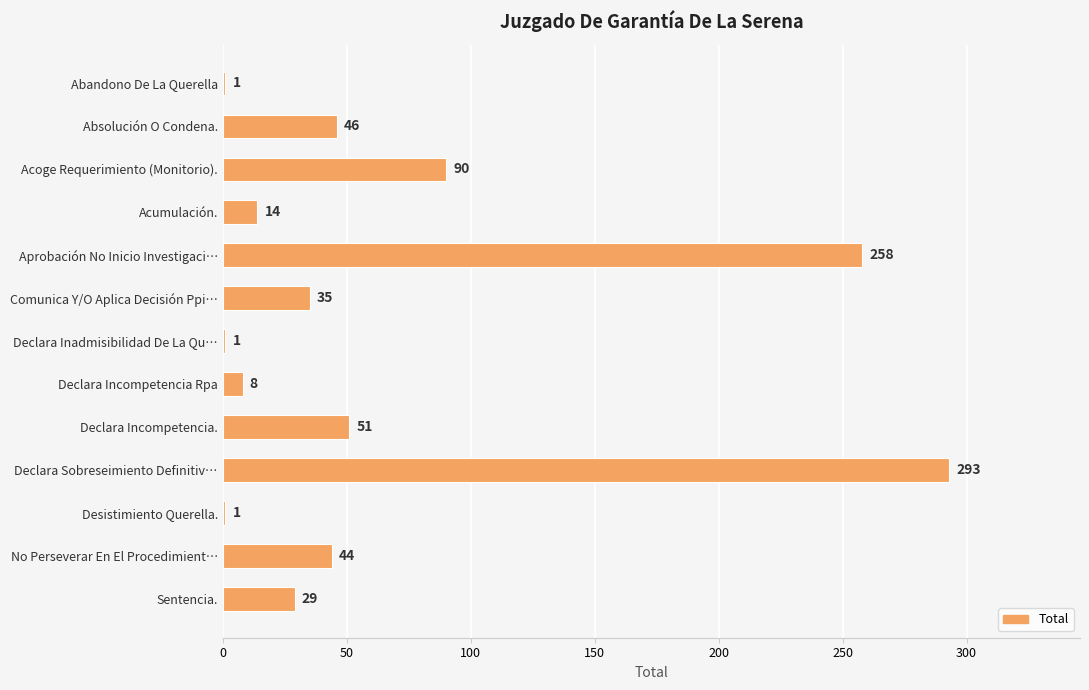

What is the maximum value shown in the chart?

293